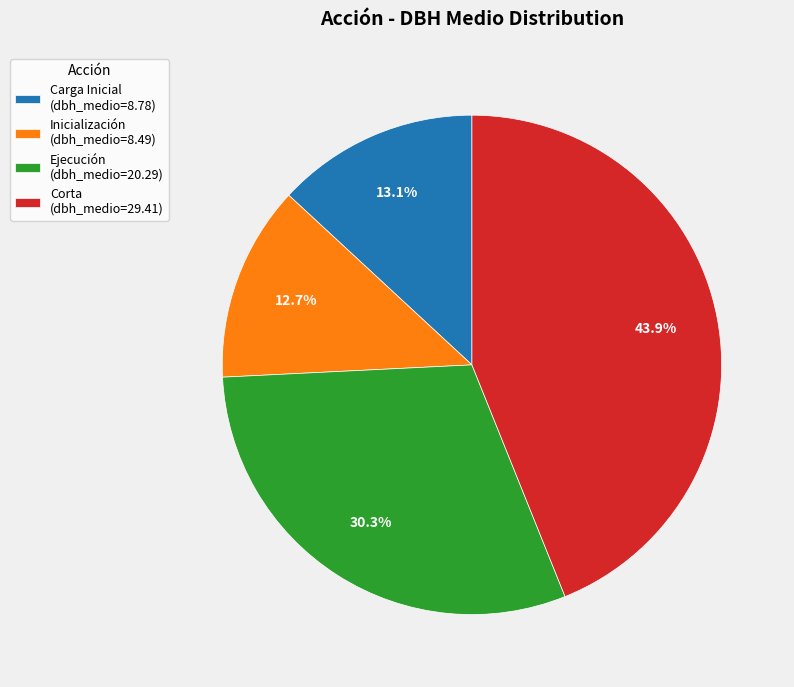

To the nearest percent, what is the difference between the Ejecución and Carga Inicial slice percentages?

17%